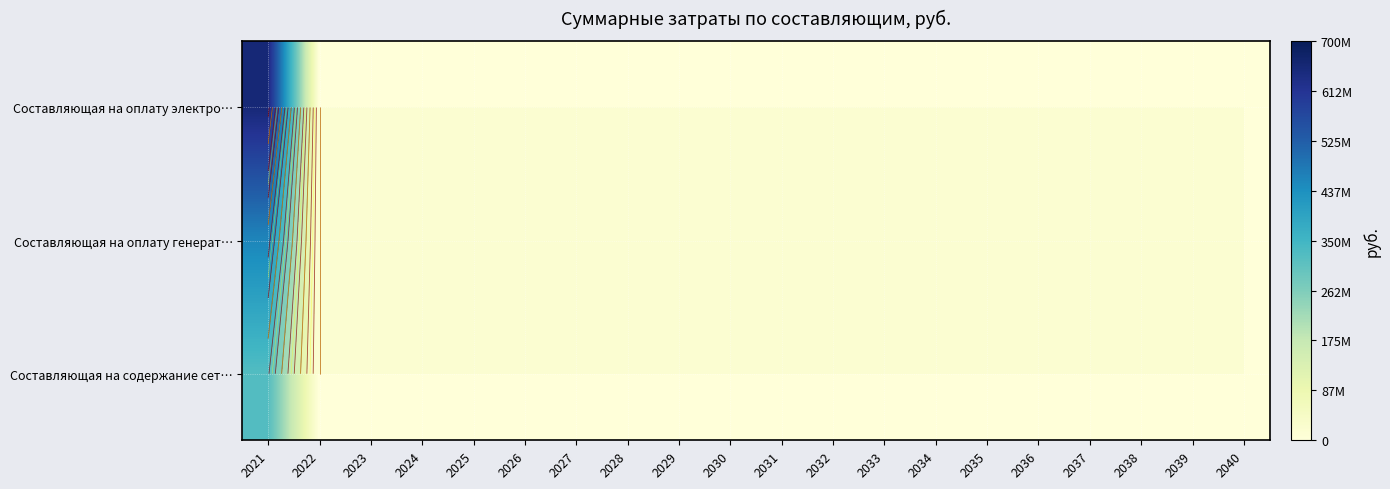

Between 2037 and 2025, which is larger?

2037